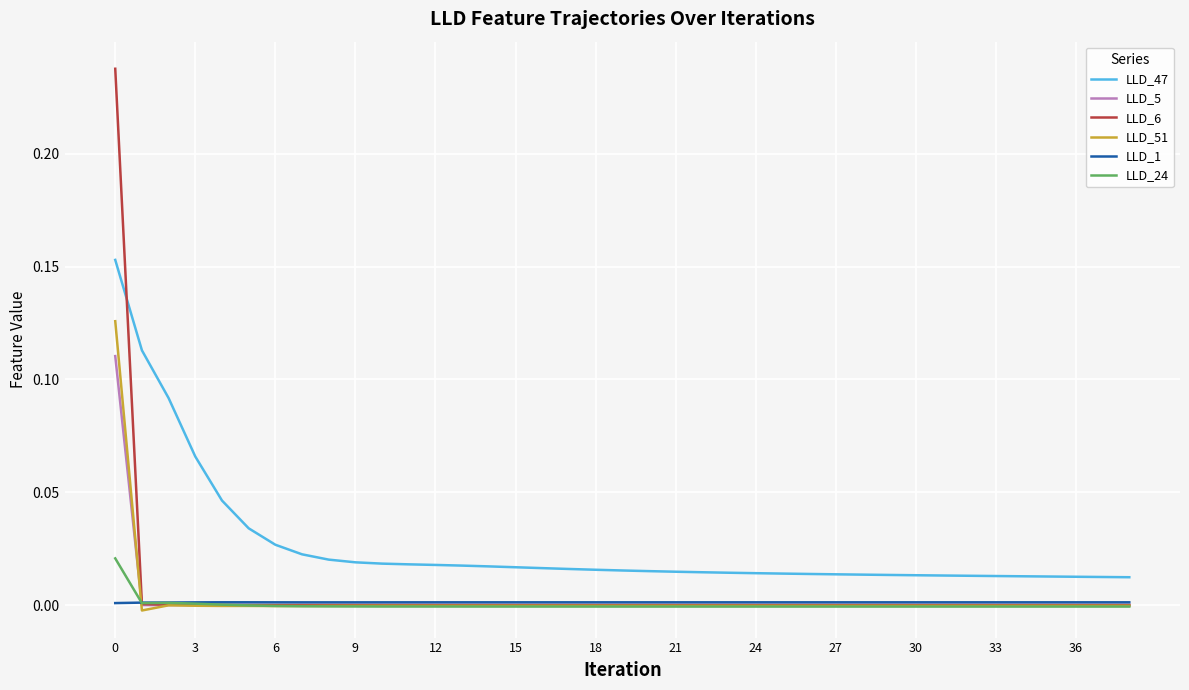

How many times do LLD_5 and LLD_6 cross each other?

1